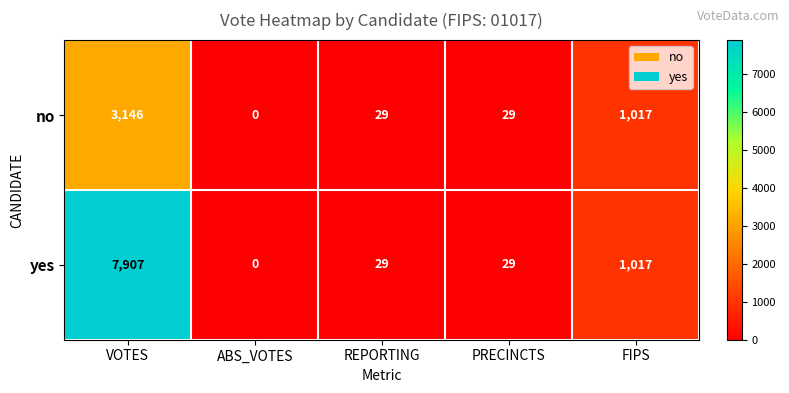

Which category has the highest value across all series?

VOTES